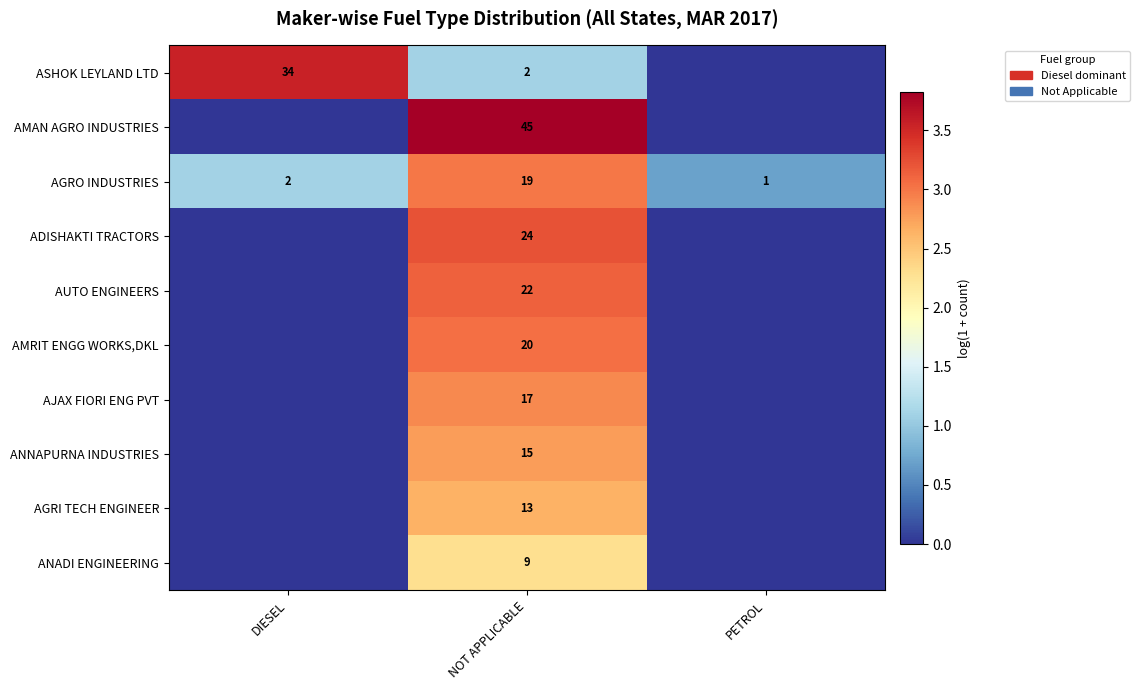

Is it true that AMAN AGRO INDUSTRIES equals 30 at NOT APPLICABLE?

False